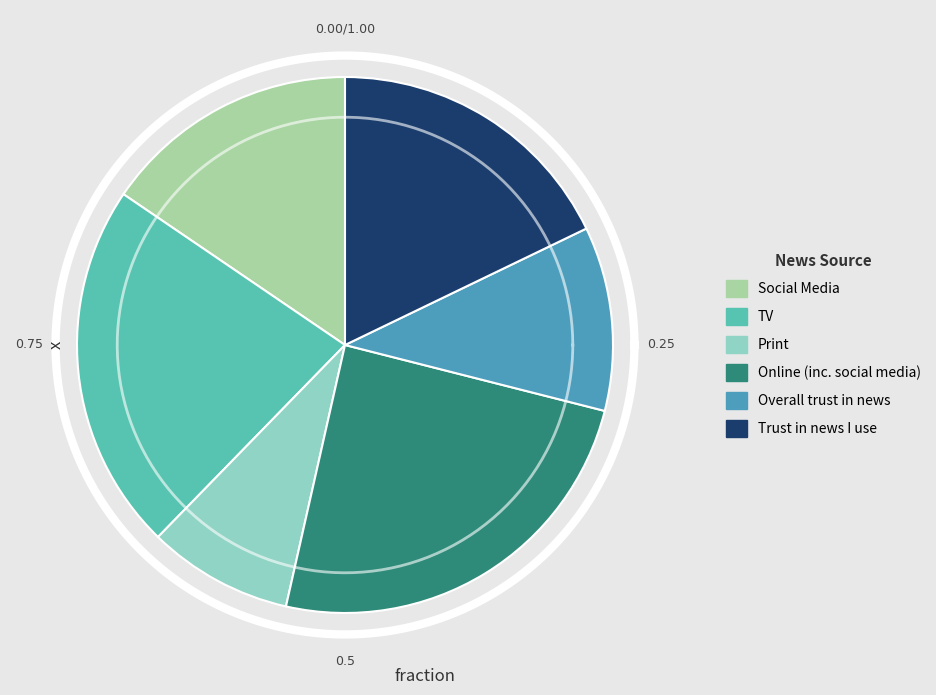

Is it true that Trust in news I use is 18% of the pie?

True